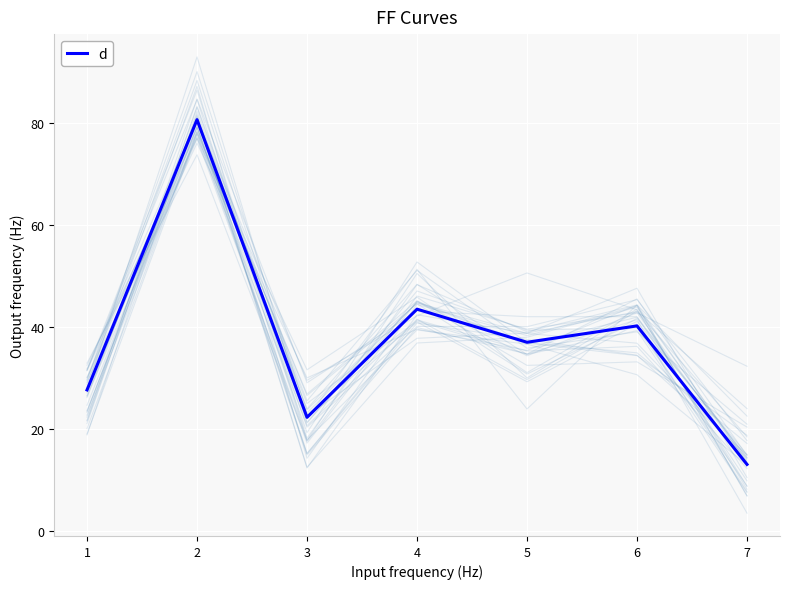

List the labels in order of d value, largest first.

2, 4, 6, 5, 1, 3, 7